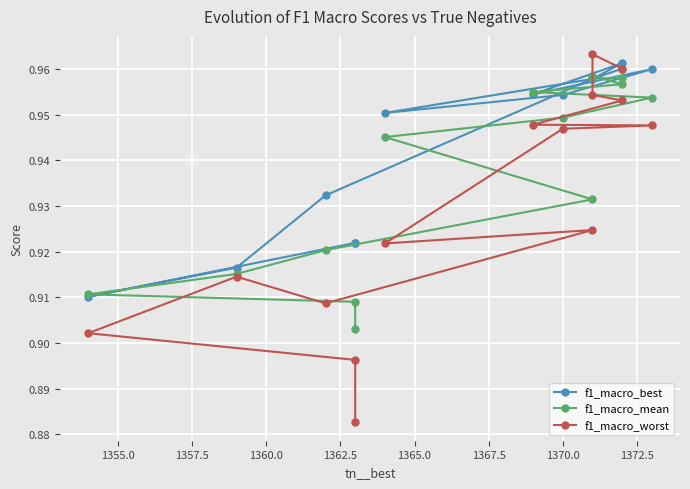

The value of f1_macro_mean at 1365.0 is 1.6. True or false?

False